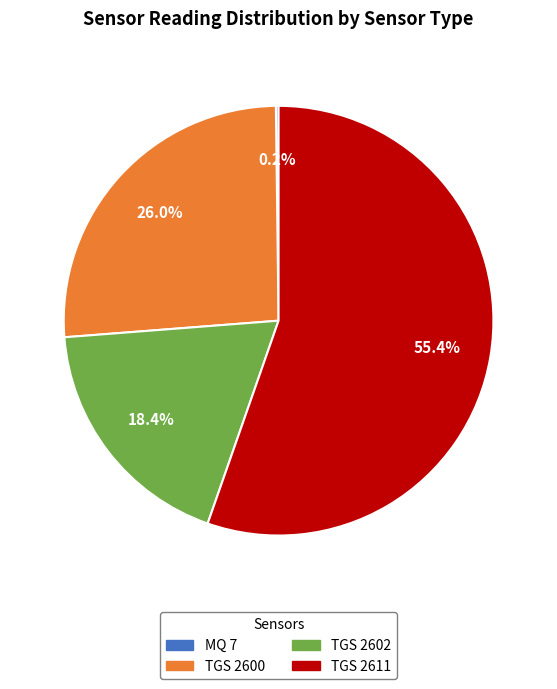

Does any single category account for the majority?

Yes